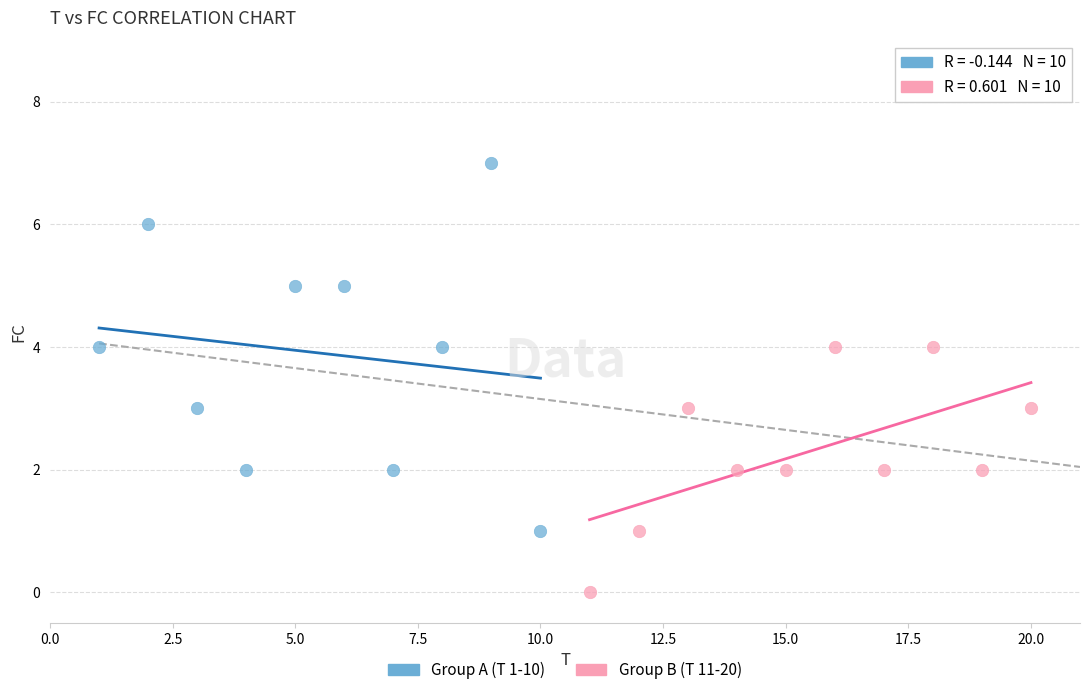

Which series reaches the minimum Y coordinate?

Group B (T 11-20)